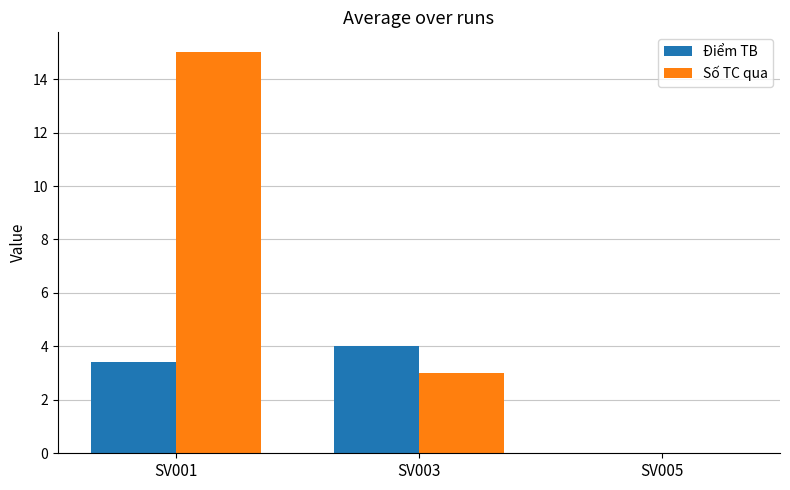

What is the approximate value of Điểm TB at SV001?

3.4